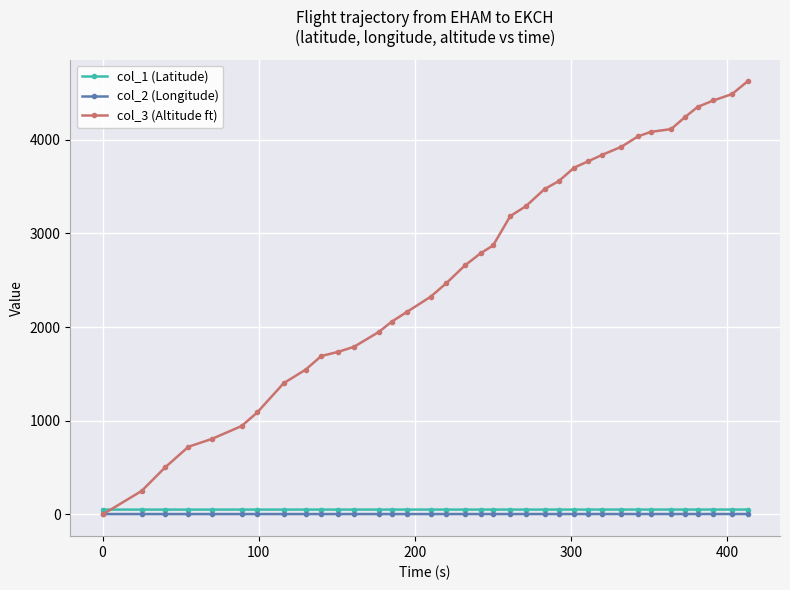

How many lines are shown in the chart?

3